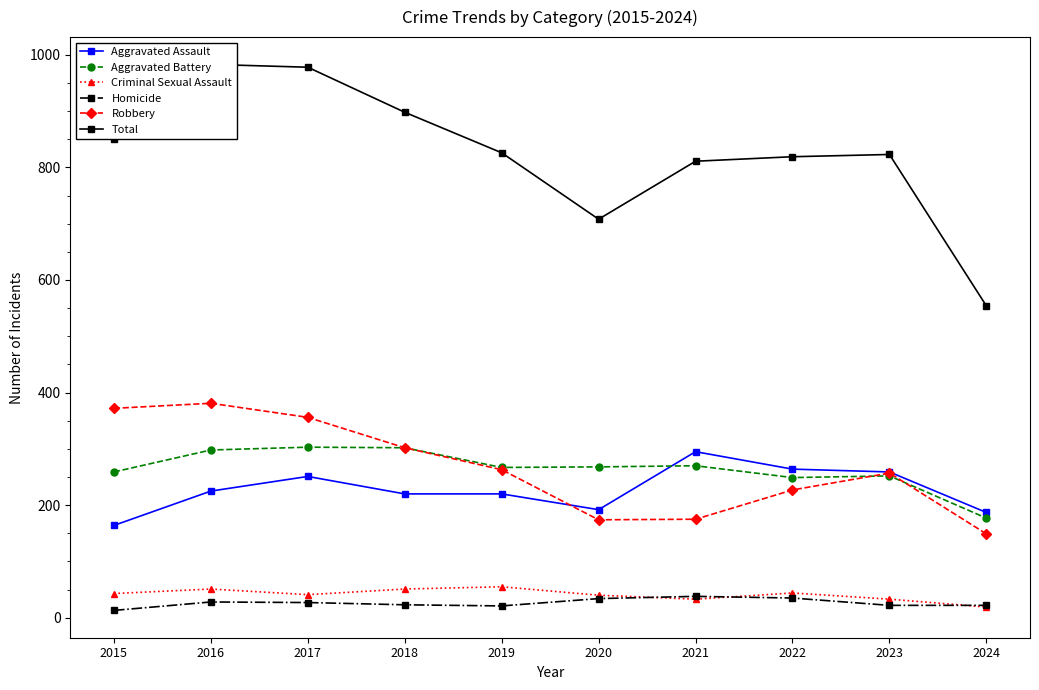

In Aggravated Battery, how many points are lower than both neighbors (excluding endpoints)?

2